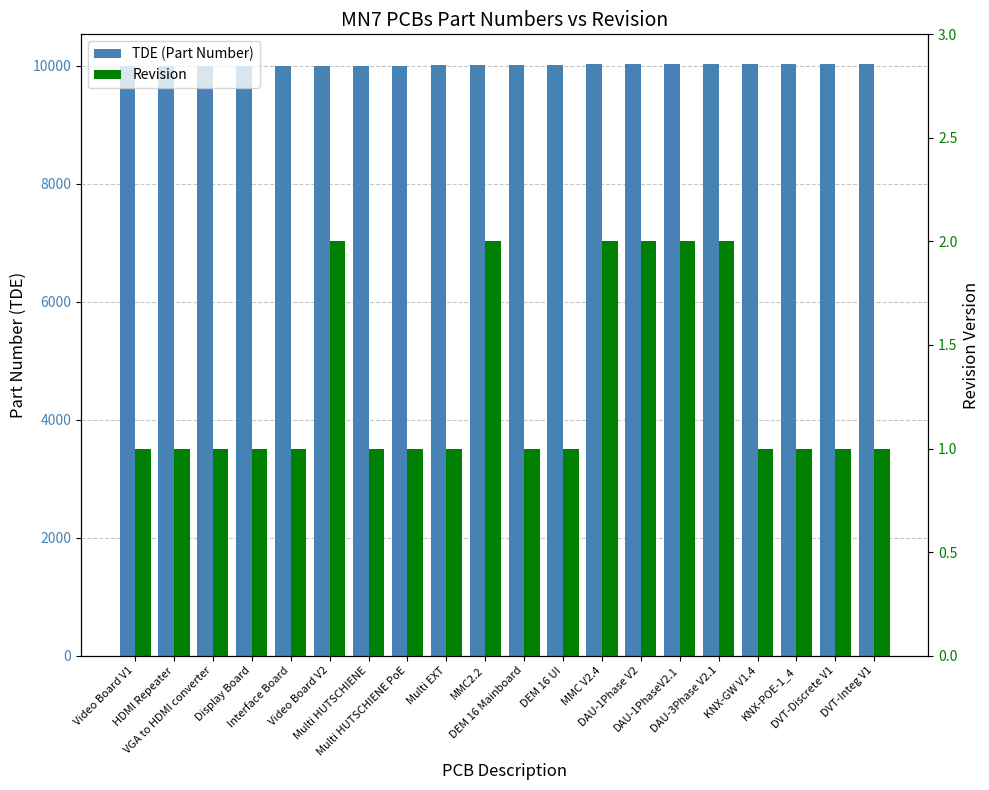

The Revision series shows 1 at Interface Board. True or false?

True